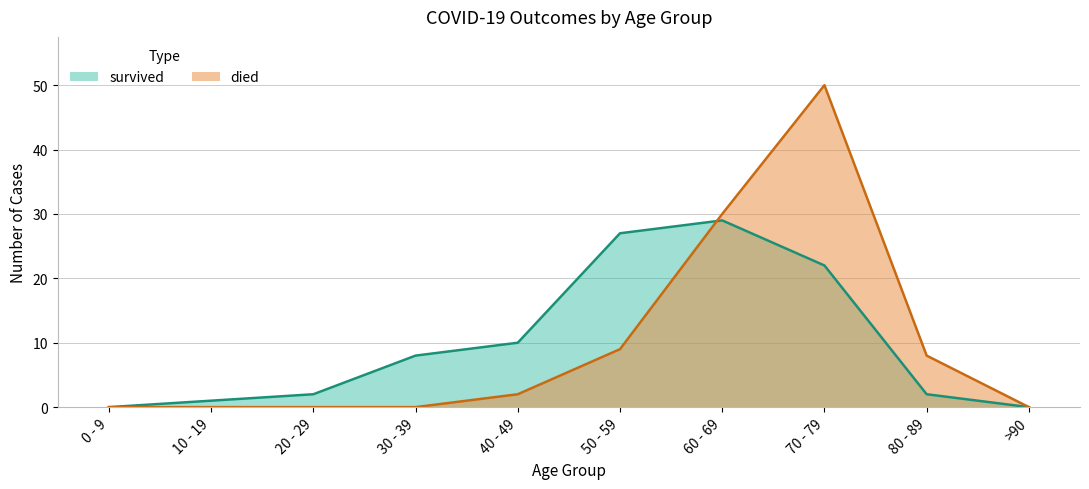

Which has a higher value, 80 - 89 or 70 - 79?

70 - 79